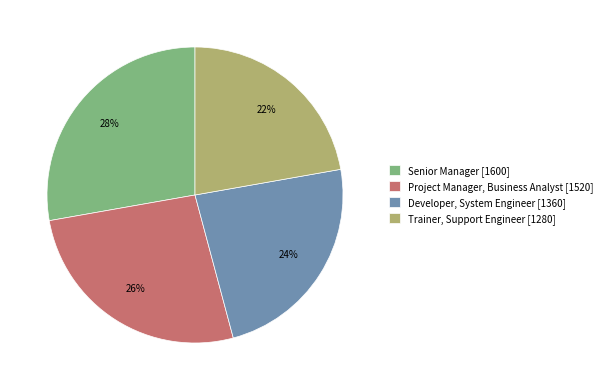

Count the number of slices in the pie.

4